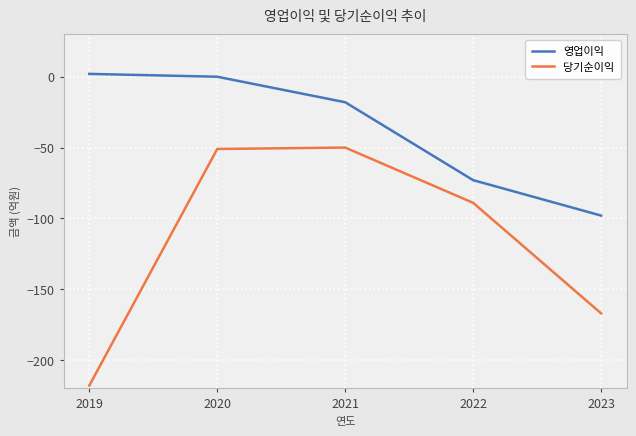

Reading left to right, what are all the values shown in this chart?

영업이익: 2	0	-18	-73	-98
당기순이익: -218	-51	-50	-89	-167